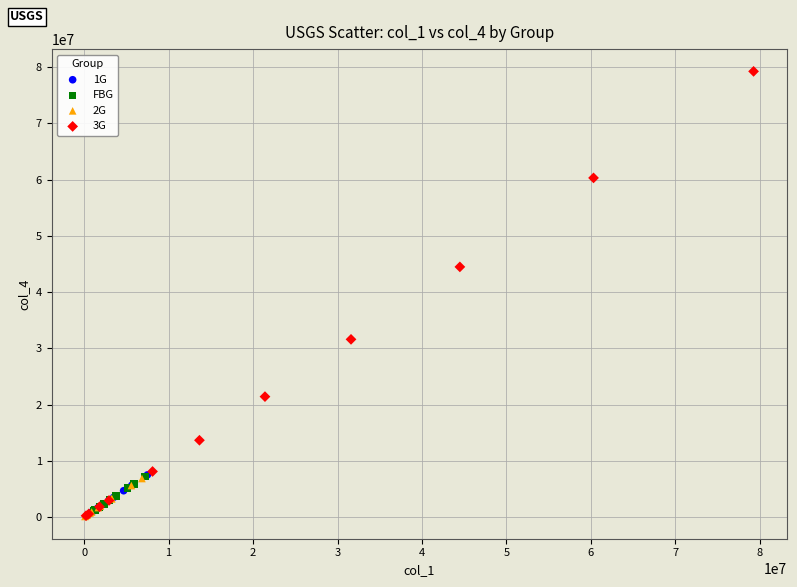

Which series reaches the maximum Y coordinate?

3G